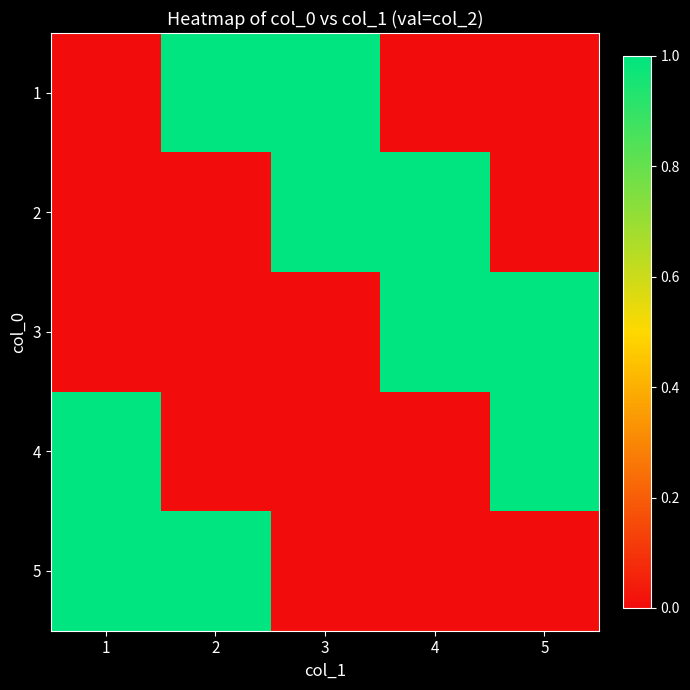

Which has a higher value, 1 or 4?

1